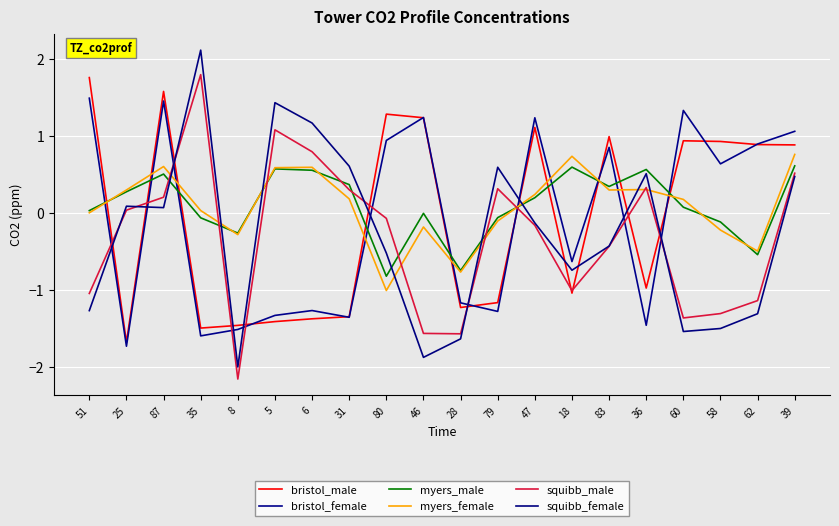

At how many categories does at least one series exceed 0?

18